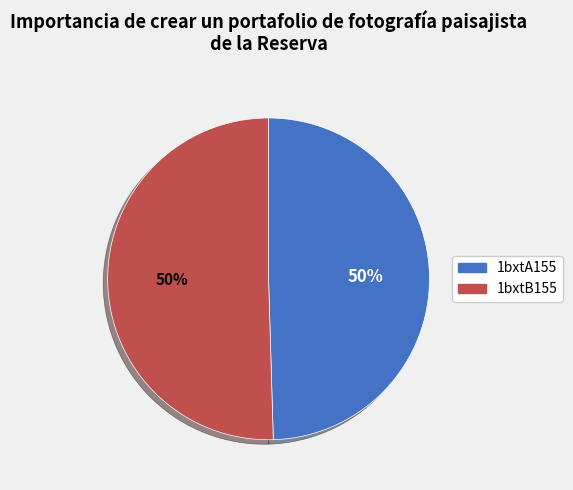

True or false: 1bxtB155 accounts for 60% of the total.

False